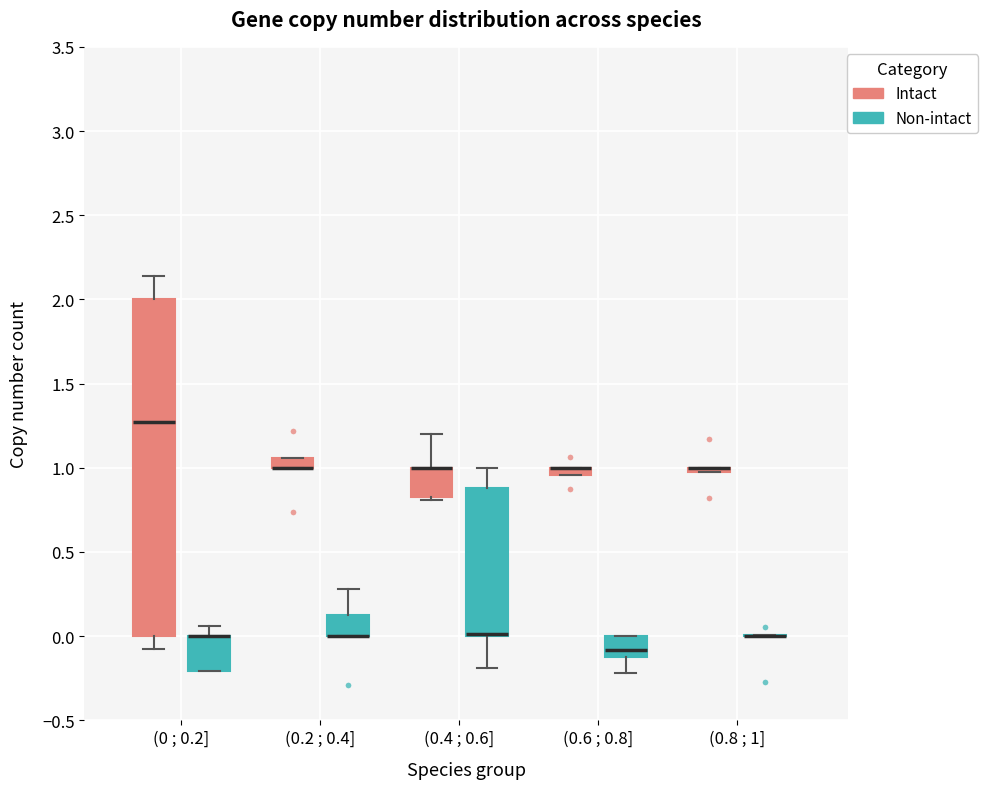

Comparing the boxes themselves (not the whiskers), which one is the tallest?

(0 ; 0.2] (Intact)